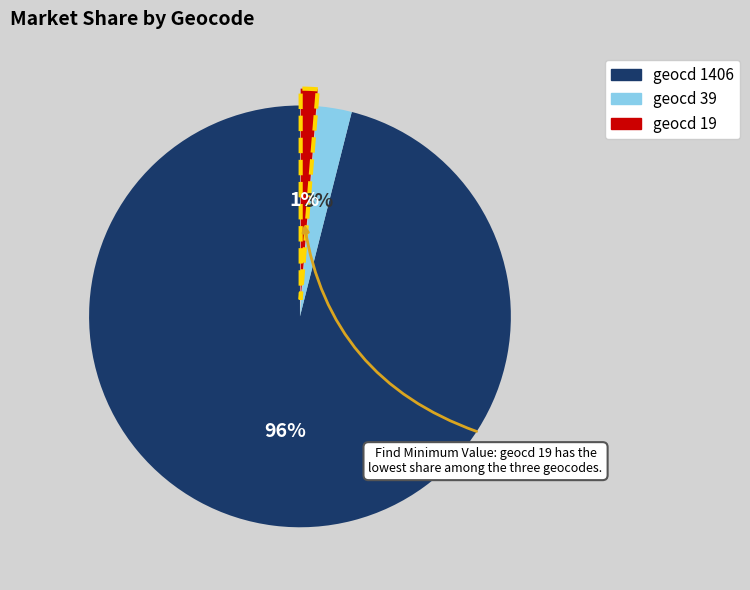

To the nearest percent, what is the average slice percentage?

33%